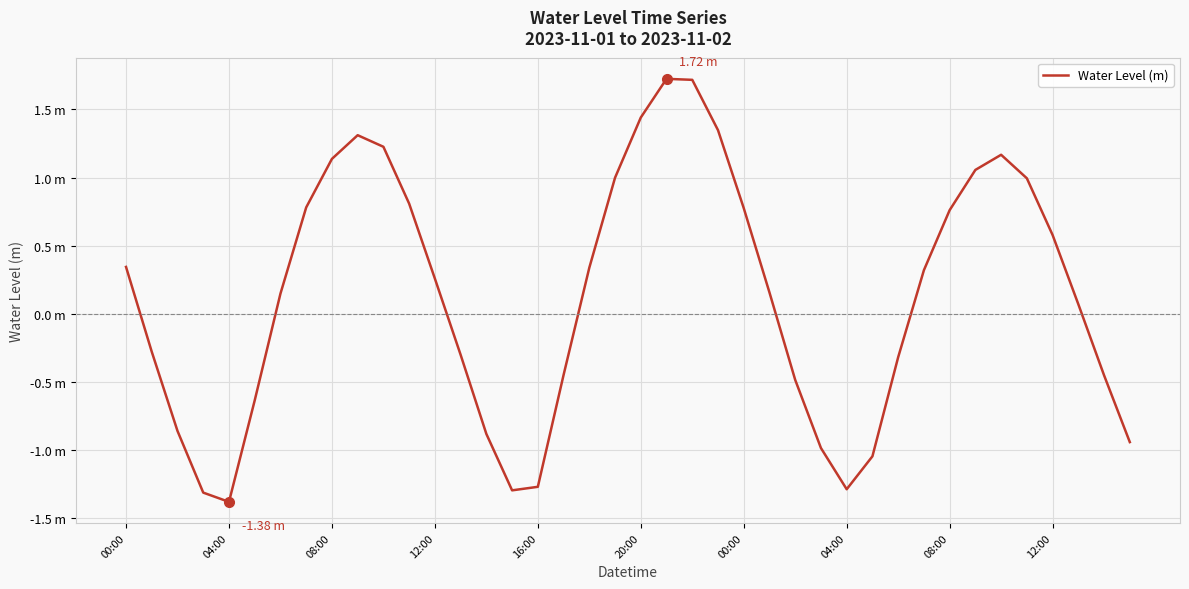

Where does the data first go above 0?

00:00